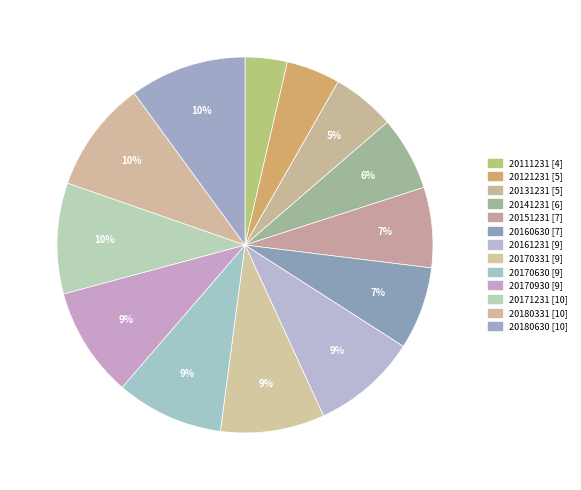

Which has a higher value, 20111231 or 20141231?

20141231